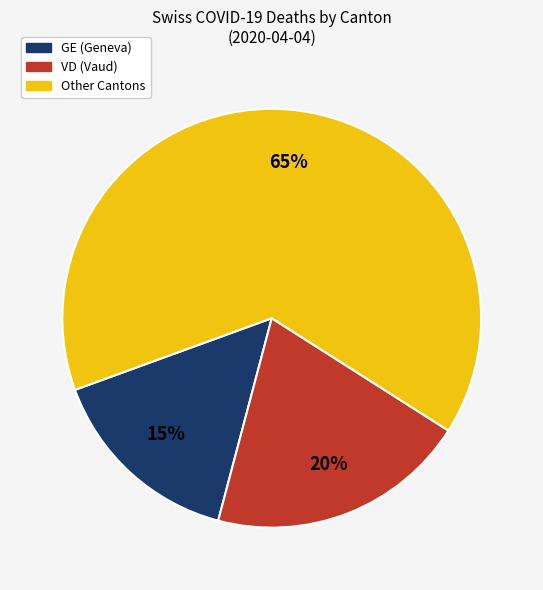

Is there any slice that represents more than half of the pie?

Yes